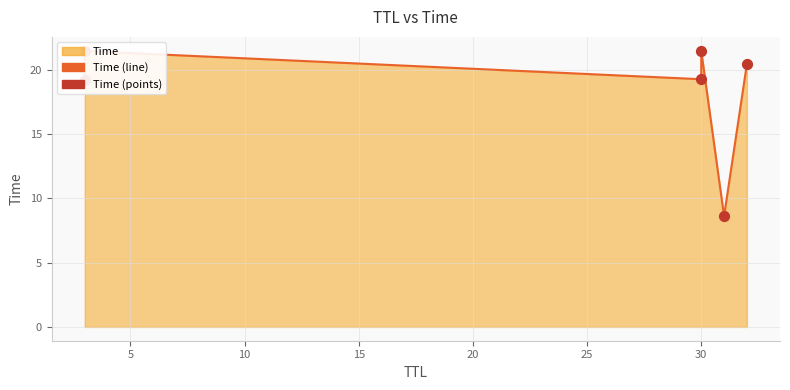

Which series has the widest spread of Y values?

Time (line)